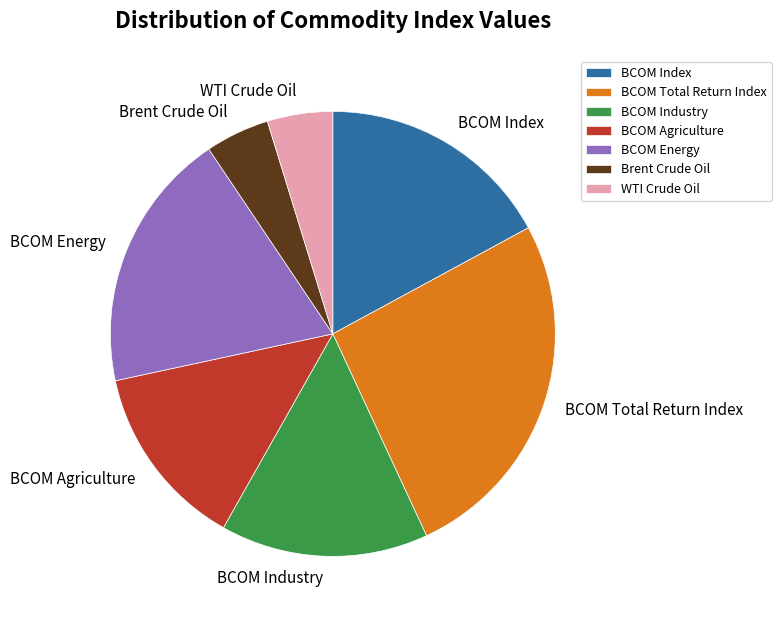

Which has a higher value, BCOM Industry or BCOM Energy?

BCOM Energy